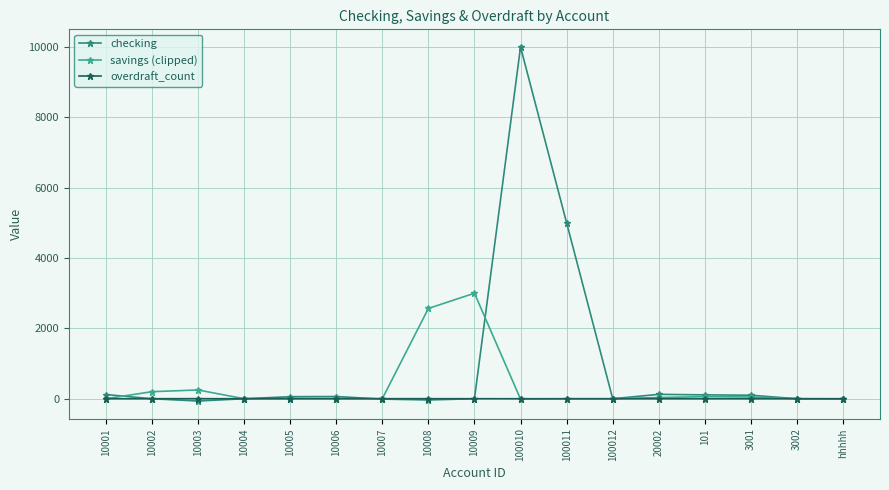

Which series has the largest range (max minus min)?

checking